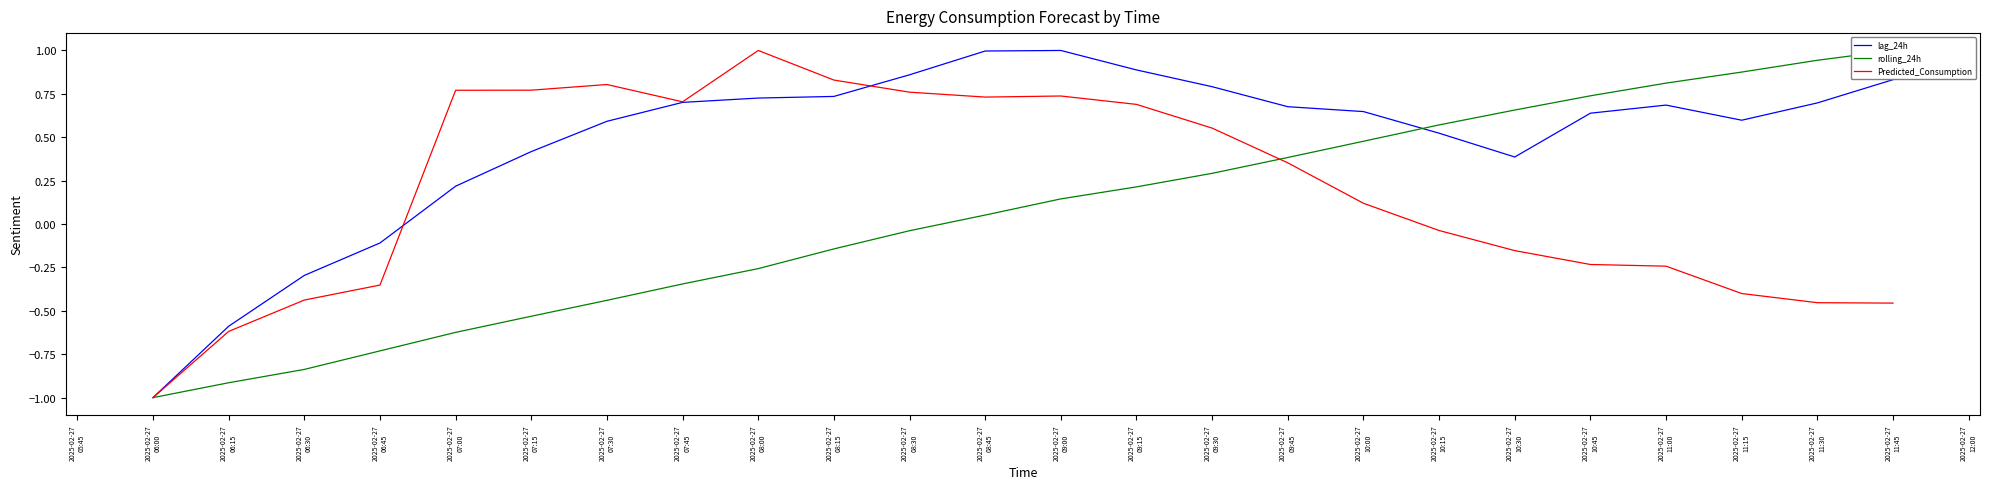

At how many categories does at least one series exceed 0?

20